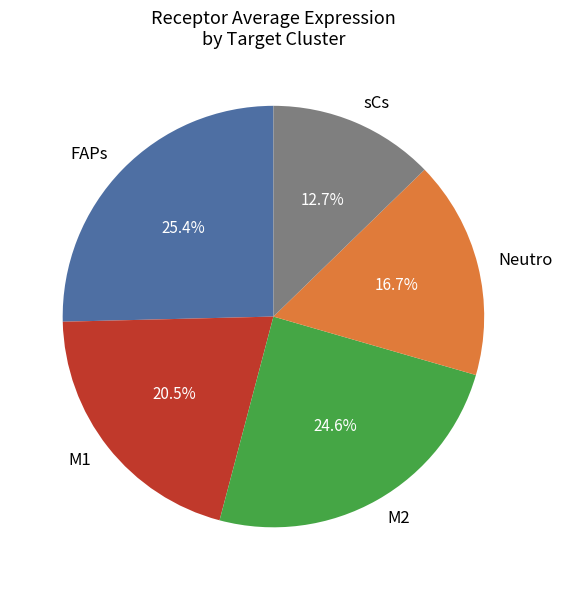

To the nearest percent, what portion does Neutro represent?

17%